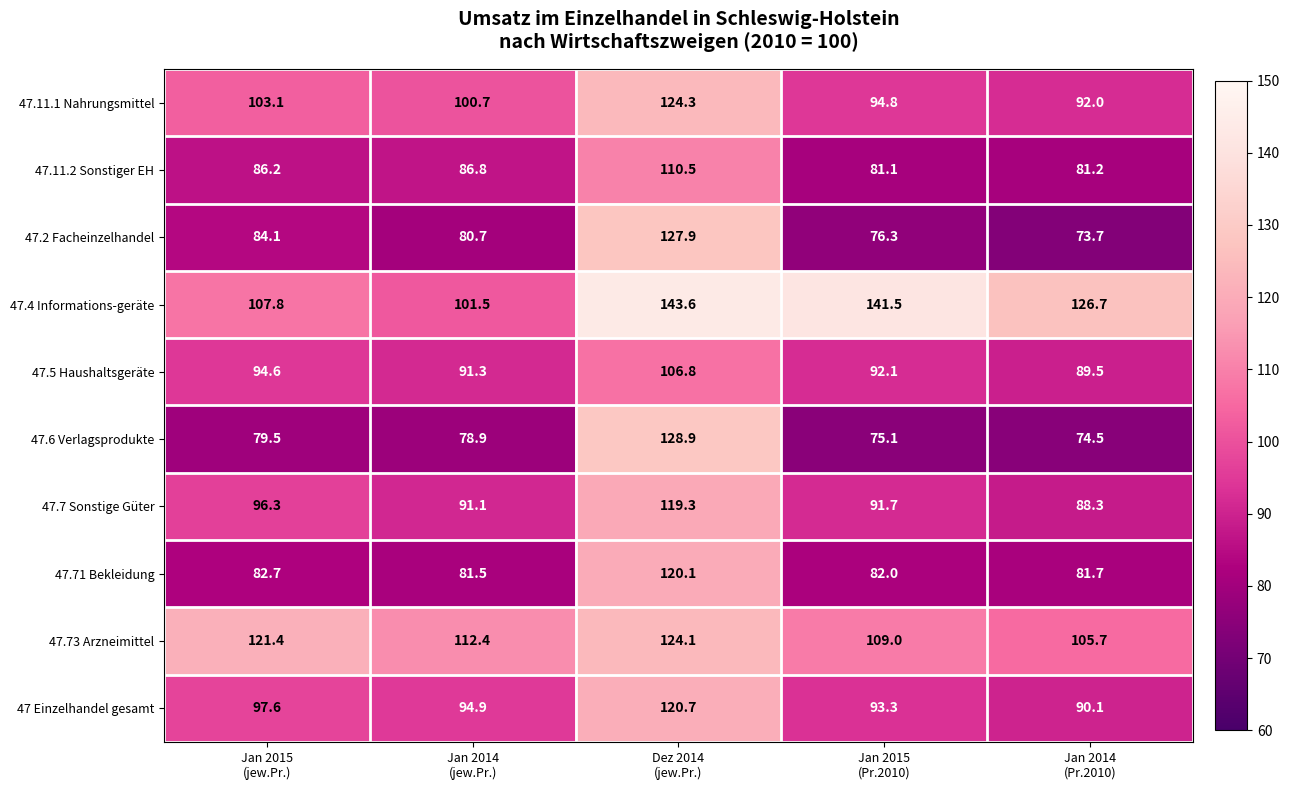

What is the sum of all 47 Einzelhandel gesamt values?

496.6